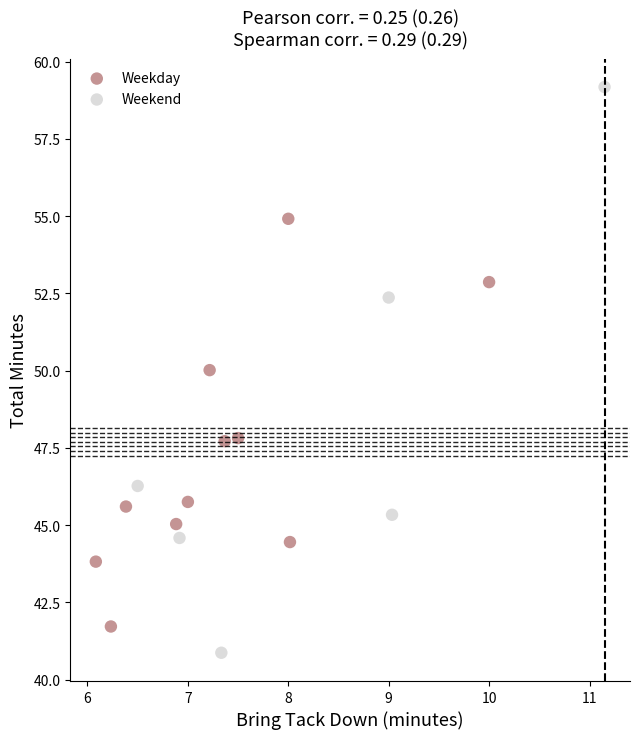

What are all the series names shown in the legend?

Weekday, Weekend